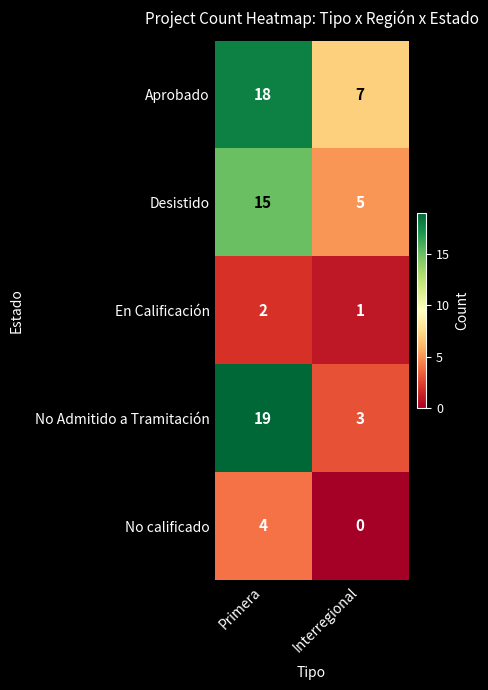

Rank the series by their maximum value, from highest to lowest.

No Admitido a Tramitación, Aprobado, Desistido, No calificado, En Calificación